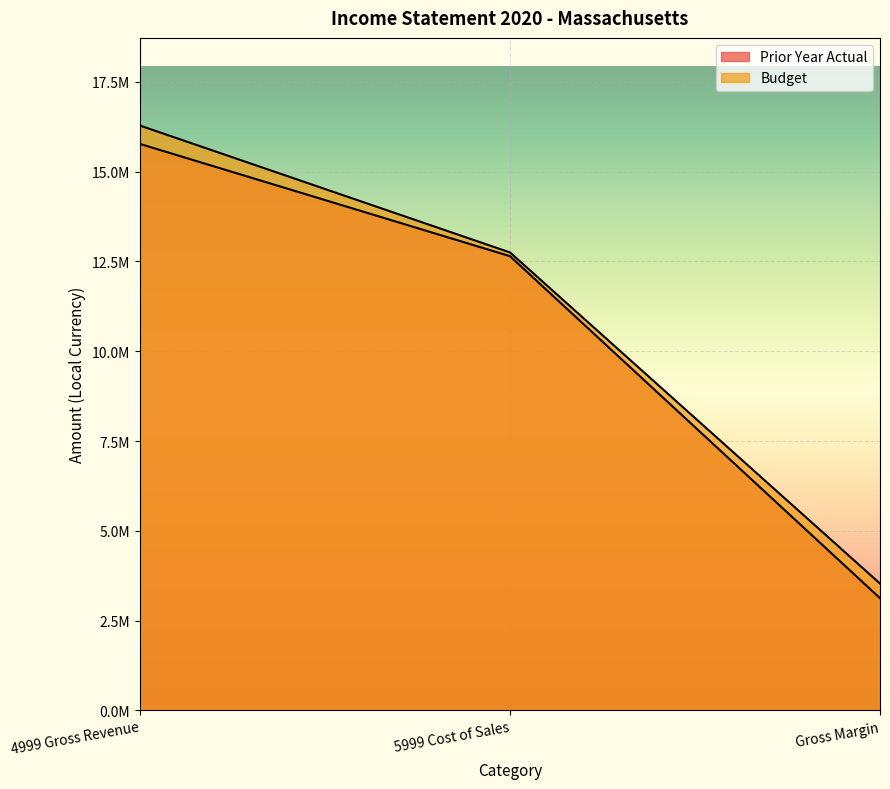

Reading left to right, transcribe all the data shown in this chart.

Prior Year Actual: 4999 Gross Revenue=15768656.4	5999 Cost of Sales=12644240.4	Gross Margin=3124416.0
Budget: 4999 Gross Revenue=16279702.1	5999 Cost of Sales=12748166.2	Gross Margin=3531535.8